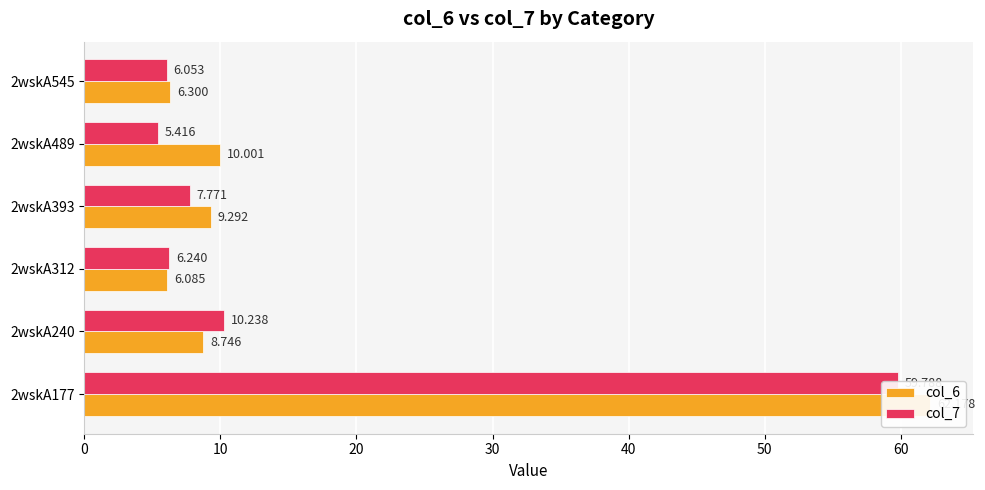

Reading right to left, transcribe all the data shown in this chart.

col_6: 6.3	10.0	9.3	6.1	8.7	62.2
col_7: 6.1	5.4	7.8	6.2	10.2	59.8